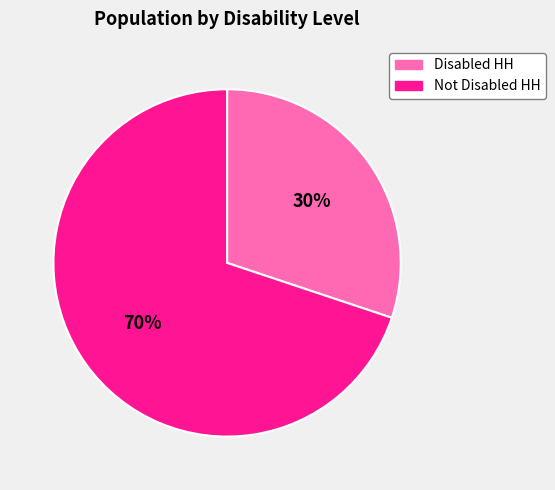

True or false: Not Disabled HH accounts for 59% of the total.

False